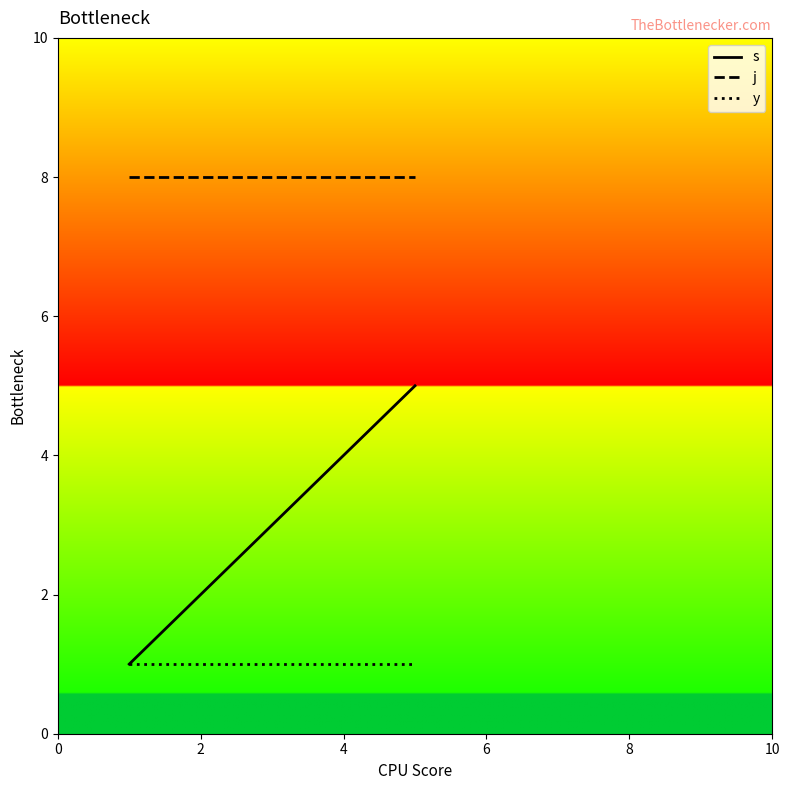

True or false: j and y intersect in this chart.

False